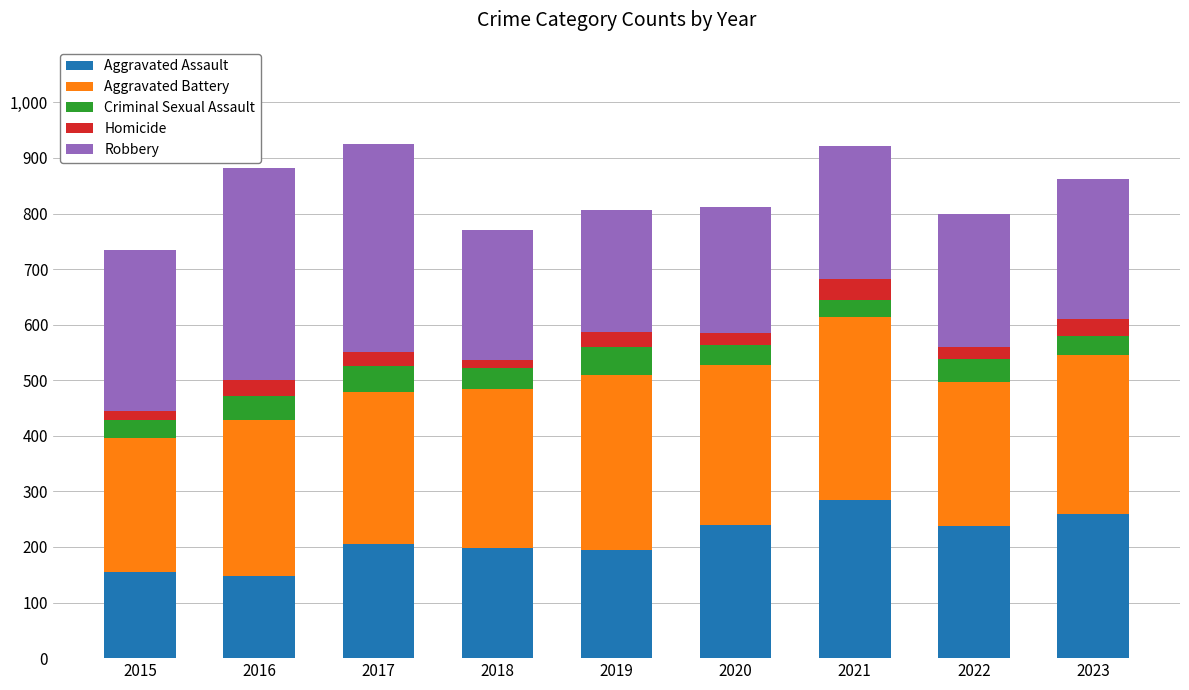

What are all the series names shown in the legend?

Aggravated Assault, Aggravated Battery, Criminal Sexual Assault, Homicide, Robbery